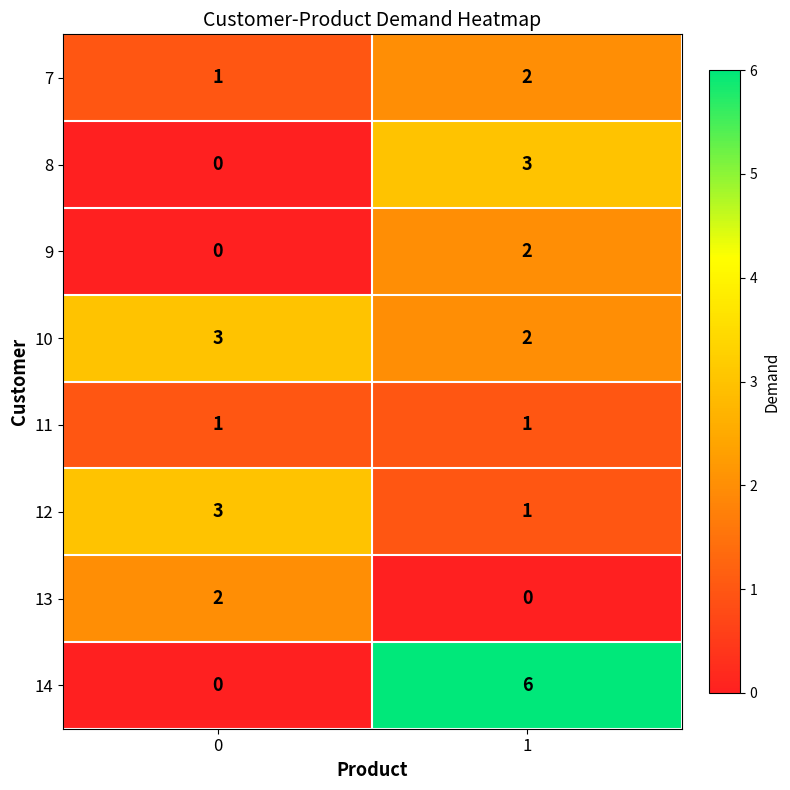

Which series changed the most between 0 and 1?

14